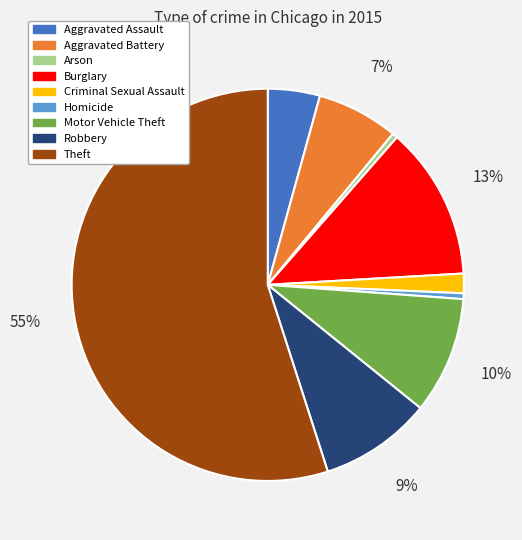

To the nearest percent, what percentage of the pie is Robbery?

9%